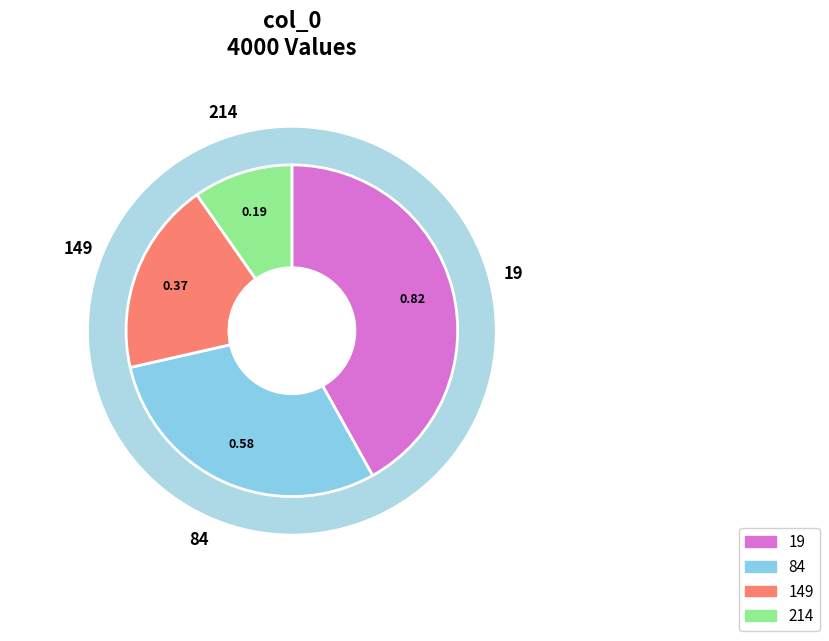

Which slice is the largest?

19